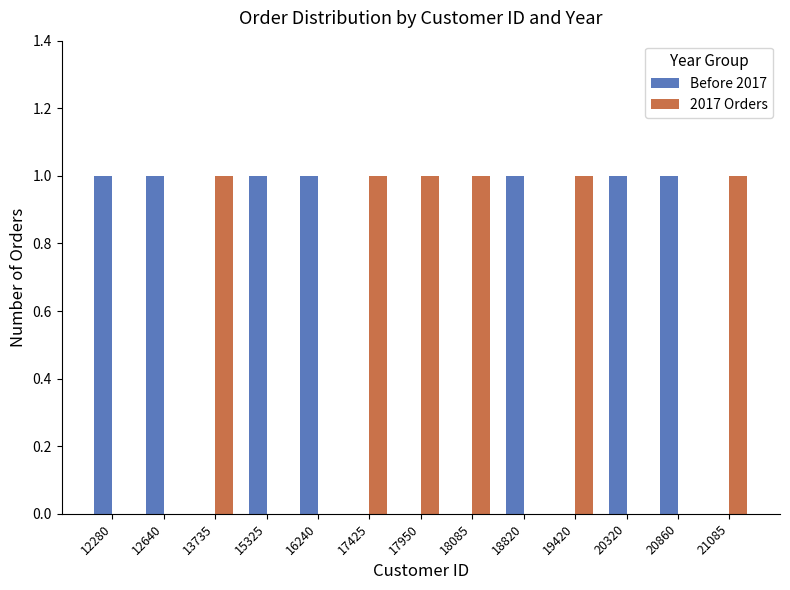

Count the number of categories in the chart.

13